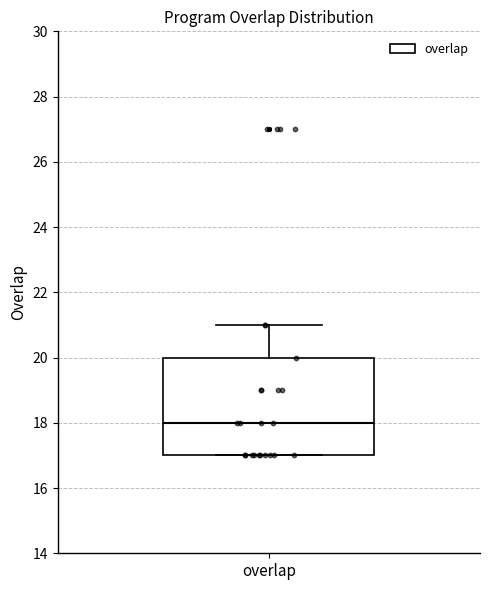

Read this box plot against the y-axis: the position of the median line, the range covered by the box, and the ends of both whiskers. The values are not printed on the chart, so give them approximately, as read against the axis.

median 18, box 17 to 20, whiskers 17 to 21